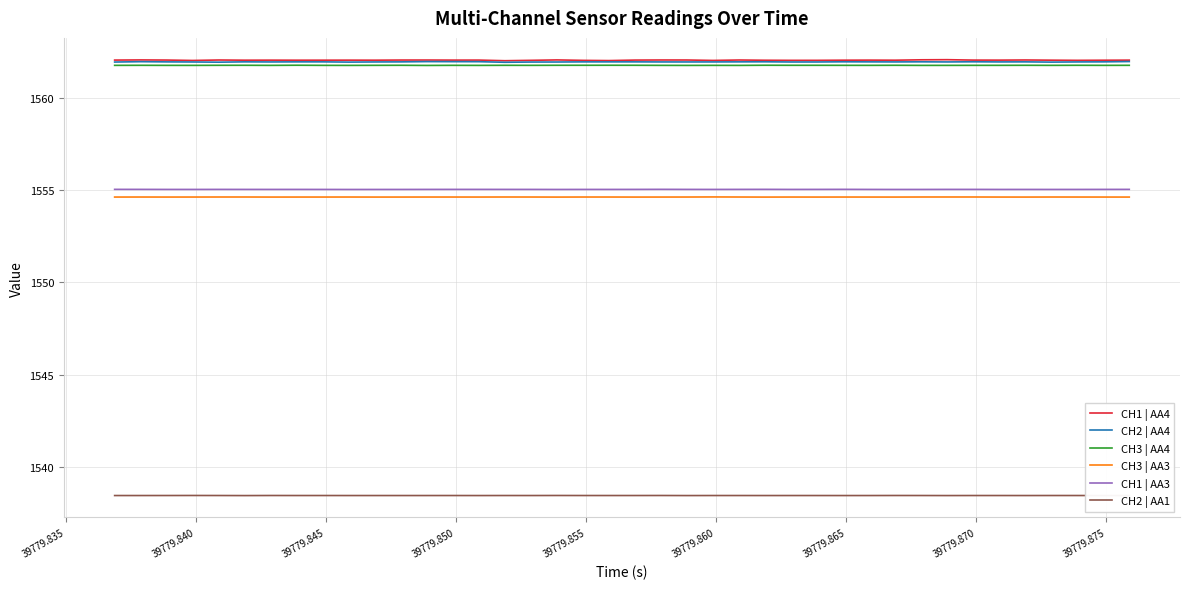

What is the maximum value shown in the chart?

1562.1